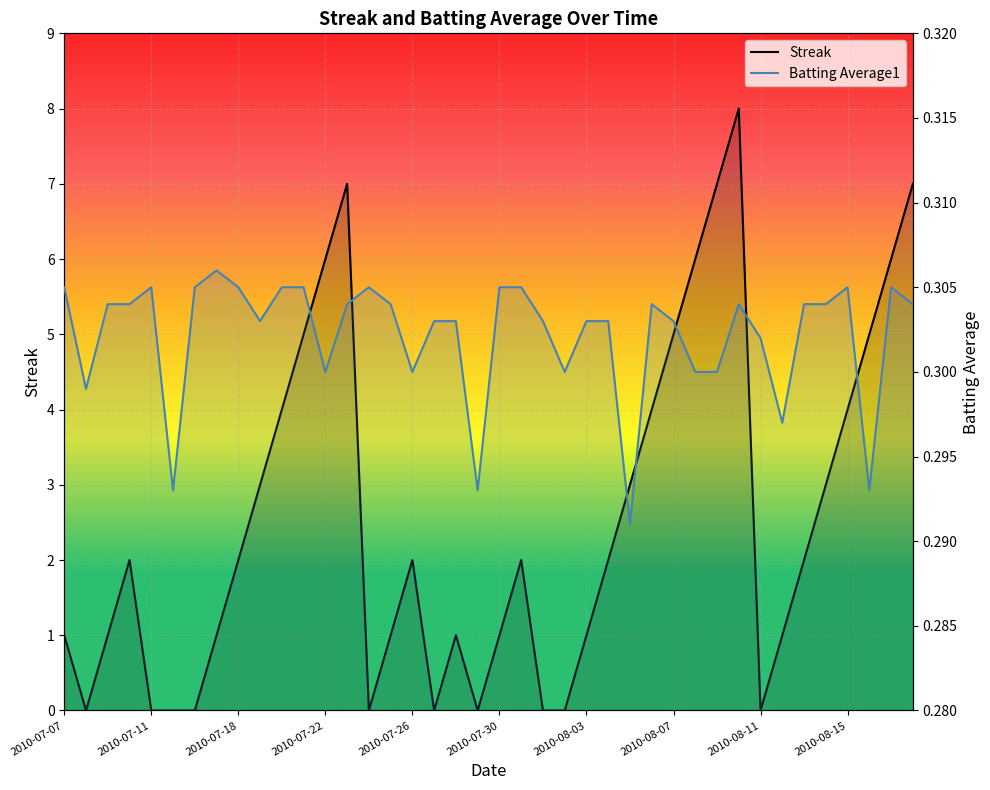

What position from the left is 2010-08-14?

36